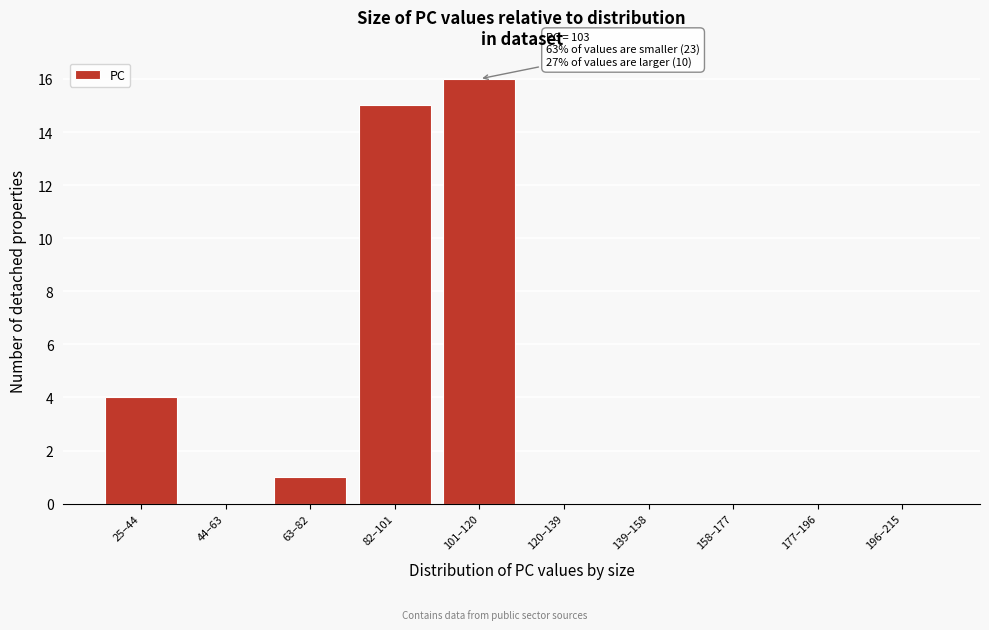

Reading left to right, transcribe all the data shown in this chart.

25–44=4	44–63=0	63–82=1	82–101=15	101–120=16	120–139=0	139–158=0	158–177=0	177–196=0	196–215=0